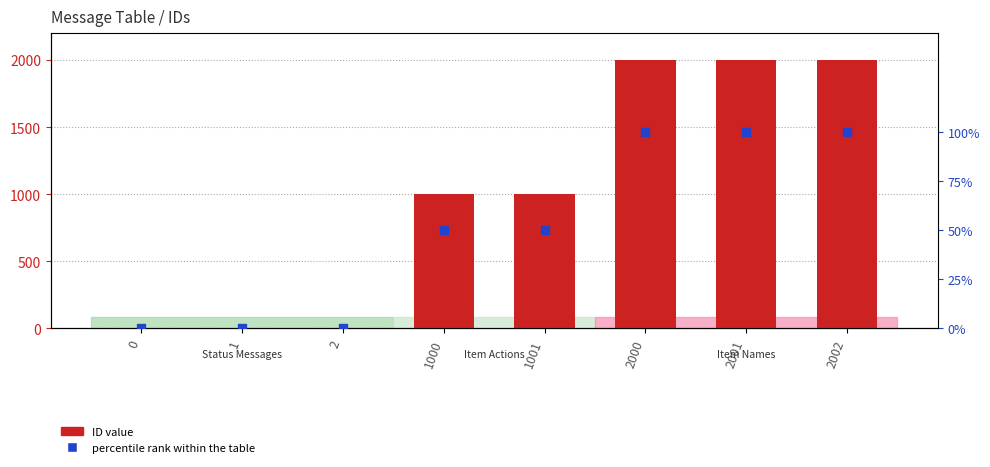

Which series has the largest total across all categories?

ID value